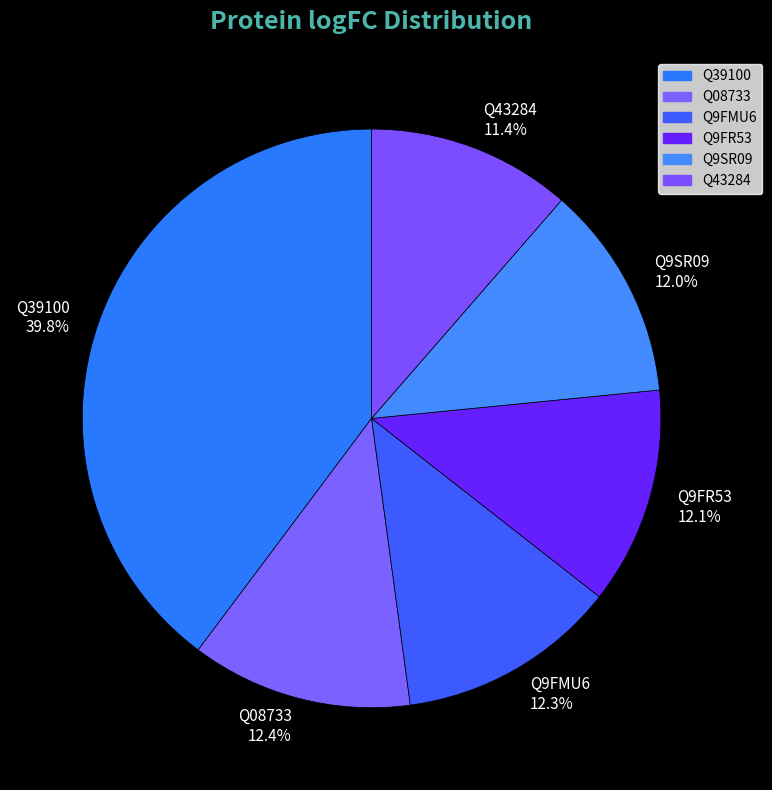

What percentage is NOT represented by Q08733?

87.6%